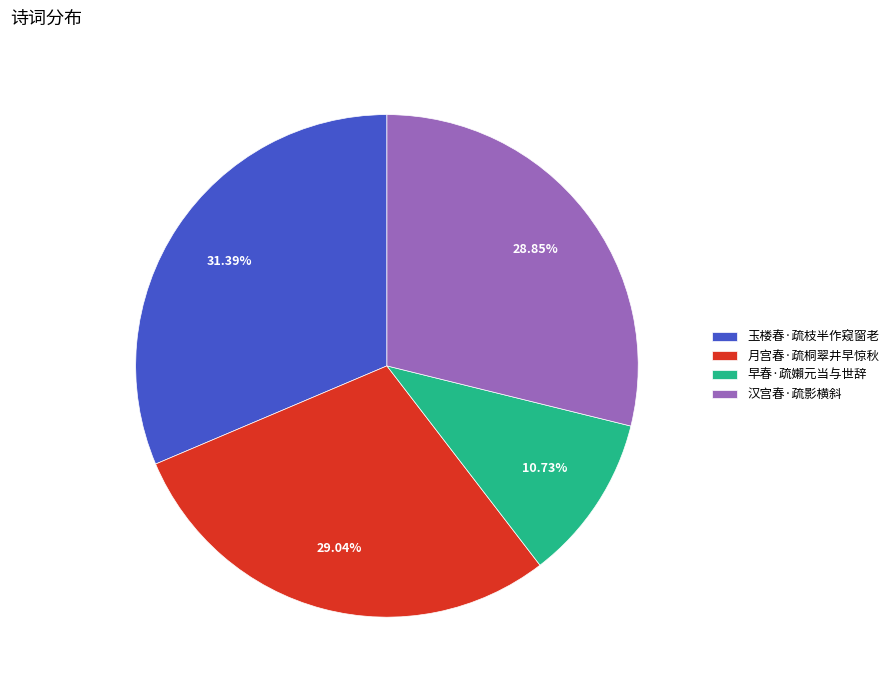

Which category has the biggest portion of the pie?

玉楼春·疏枝半作窥窗老